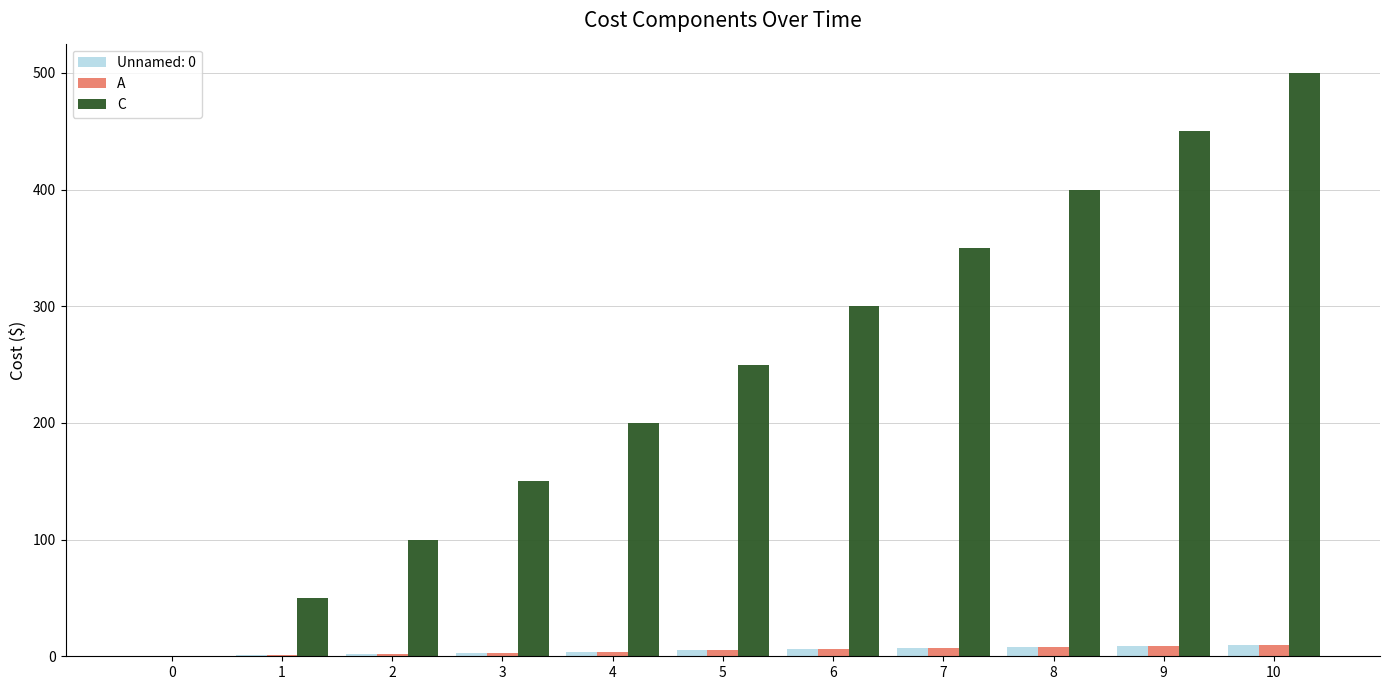

Count the number of categories in the chart.

11